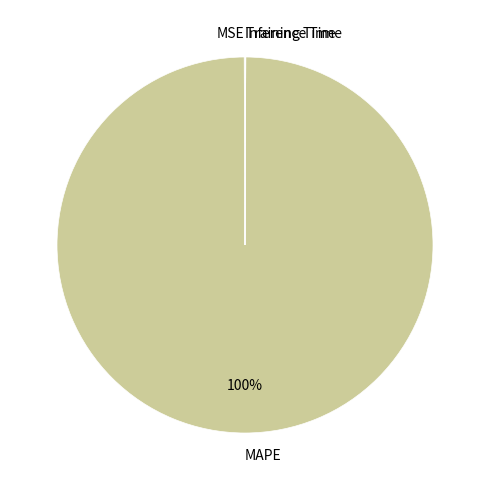

To the nearest percent, what portion does MAPE represent?

100%